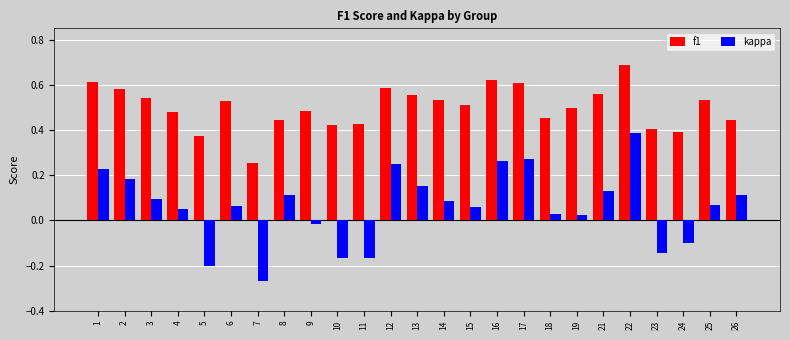

At which category does the chart reach its minimum across all series?

7